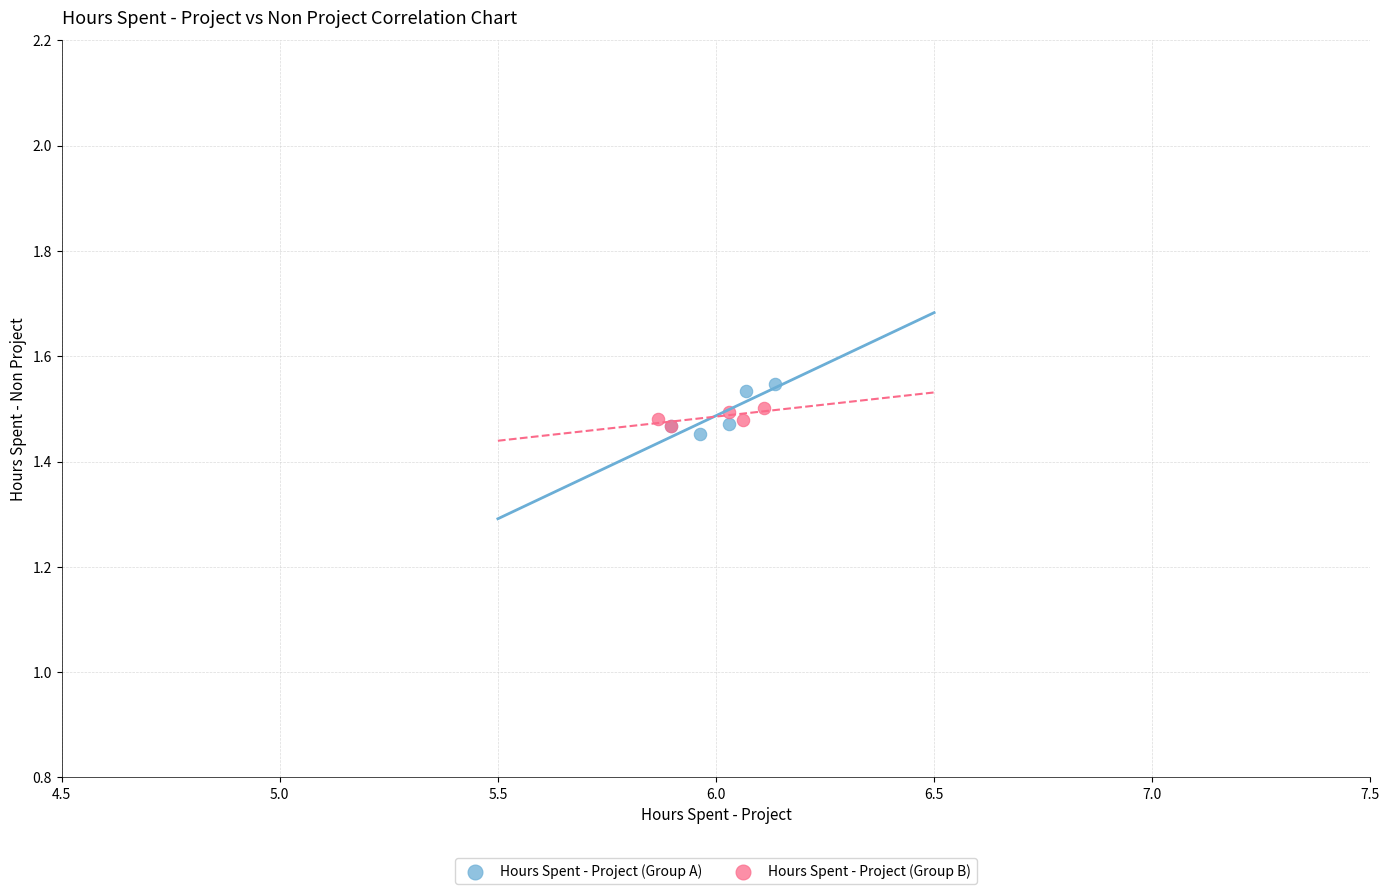

What are all the series names shown in the legend?

Hours Spent - Project (Group A), Hours Spent - Project (Group B)